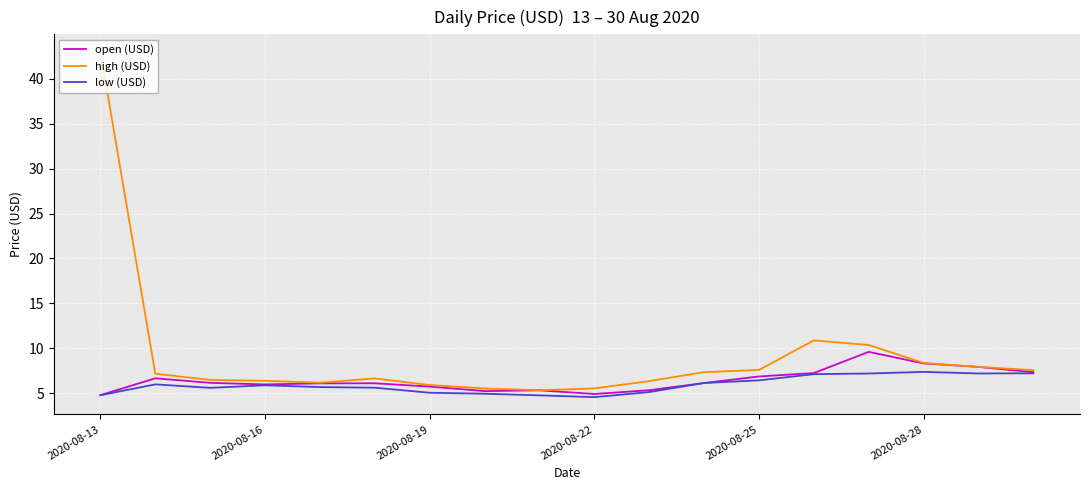

How many values in the high (USD) series exceed 7?

9